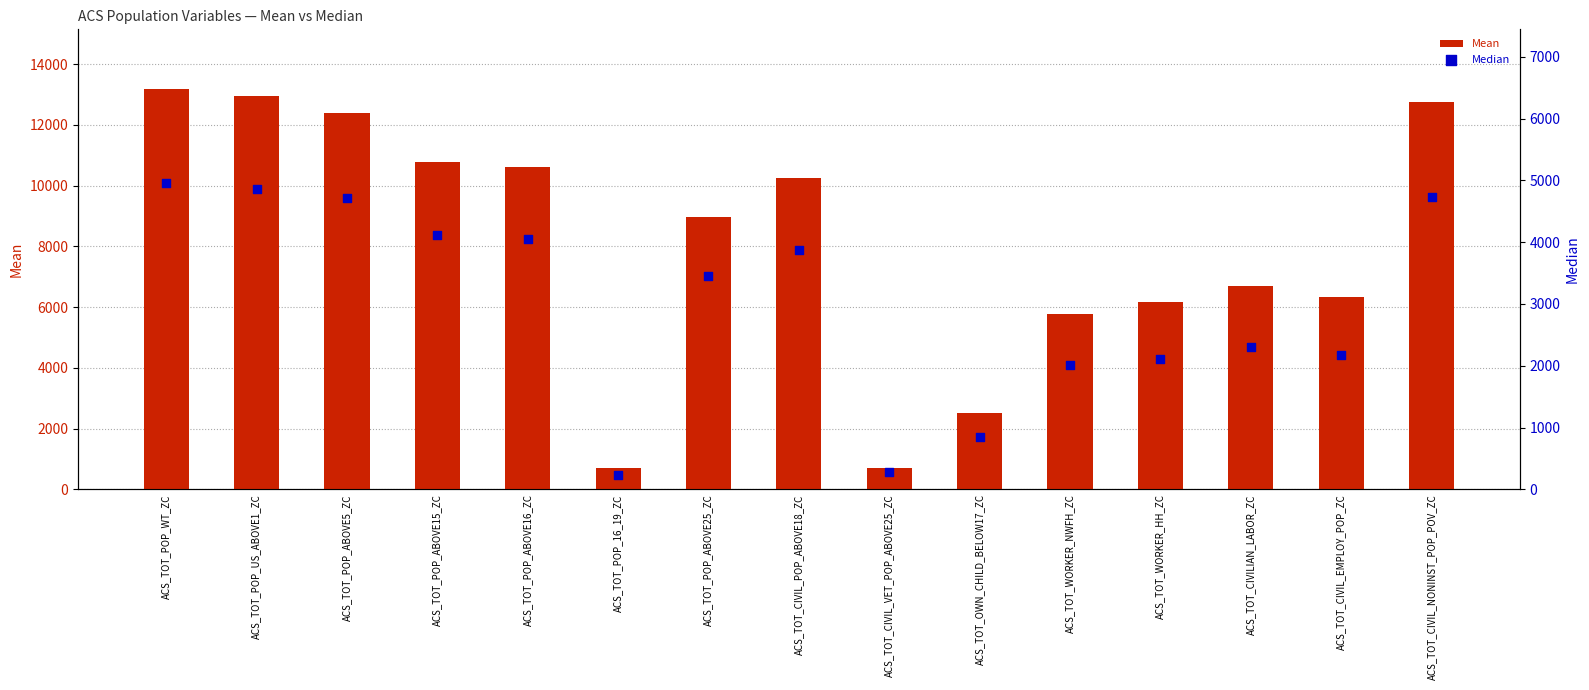

At which category is the sum across all series the highest?

ACS_TOT_POP_WT_ZC